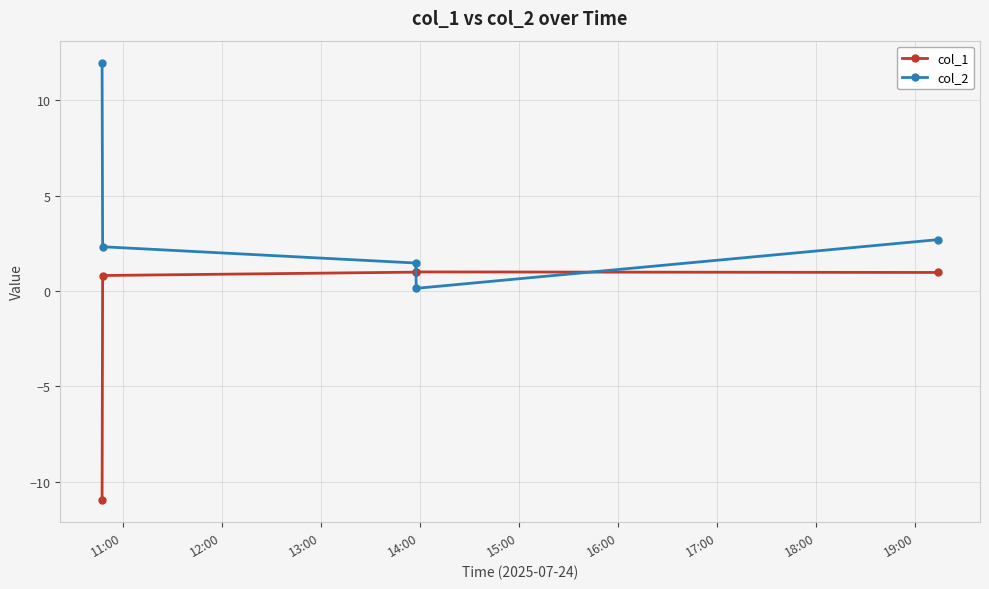

At how many categories does at least one series exceed 3?

1